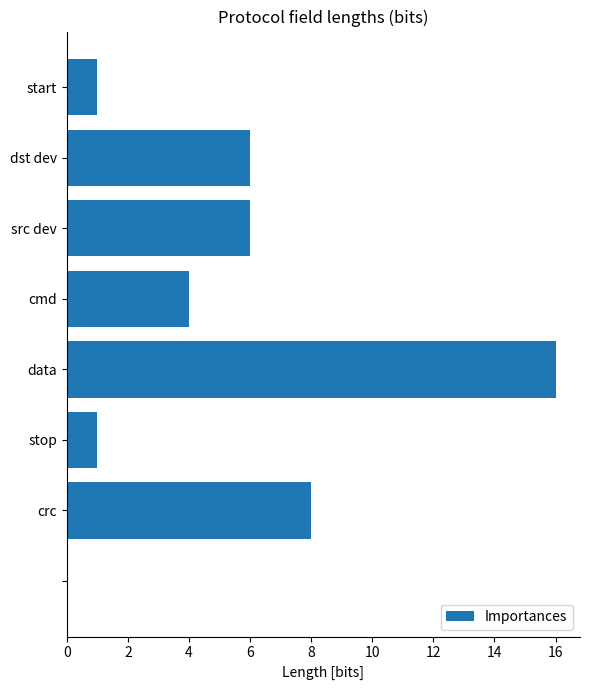

What is the maximum value shown in the chart?

16